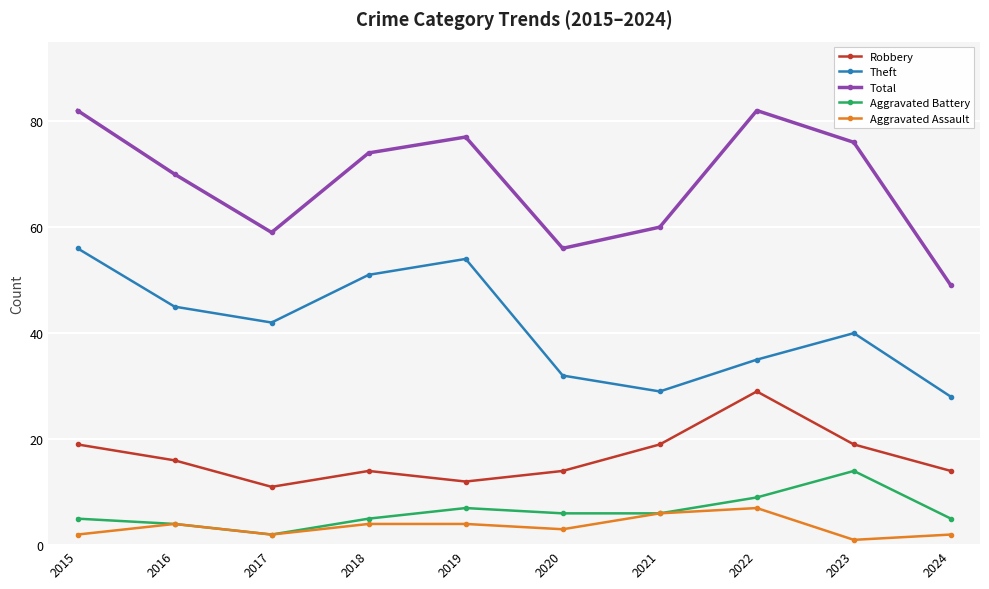

Rank the categories by Theft value from lowest to highest.

2024, 2021, 2020, 2022, 2023, 2017, 2016, 2018, 2019, 2015